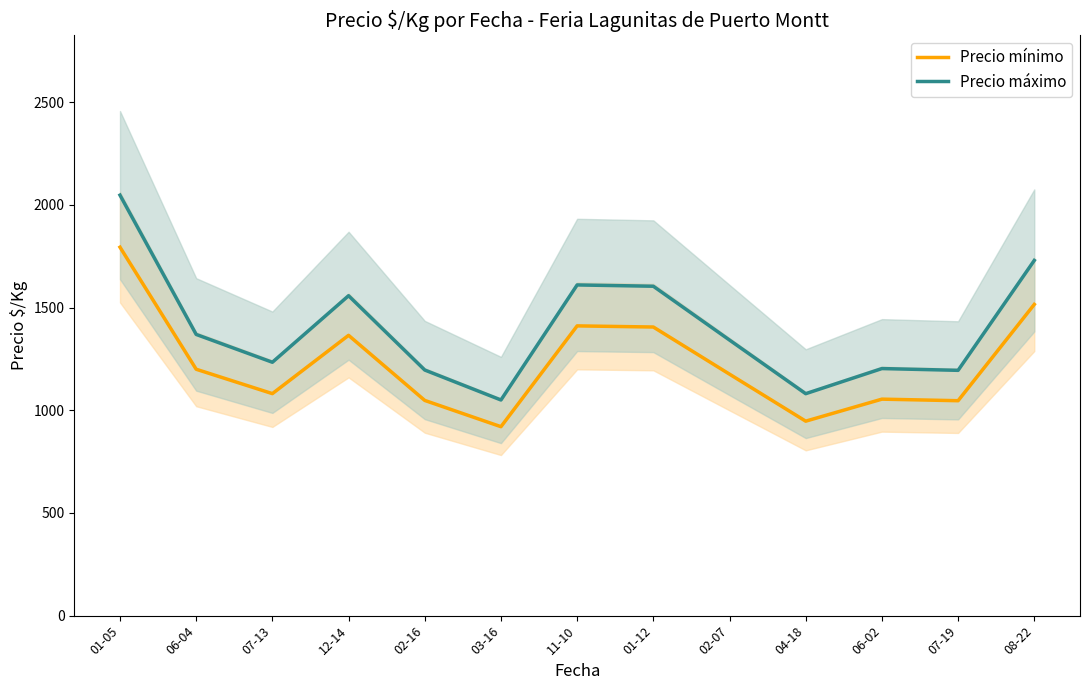

Where is the first local minimum for Precio mínimo?

07-13